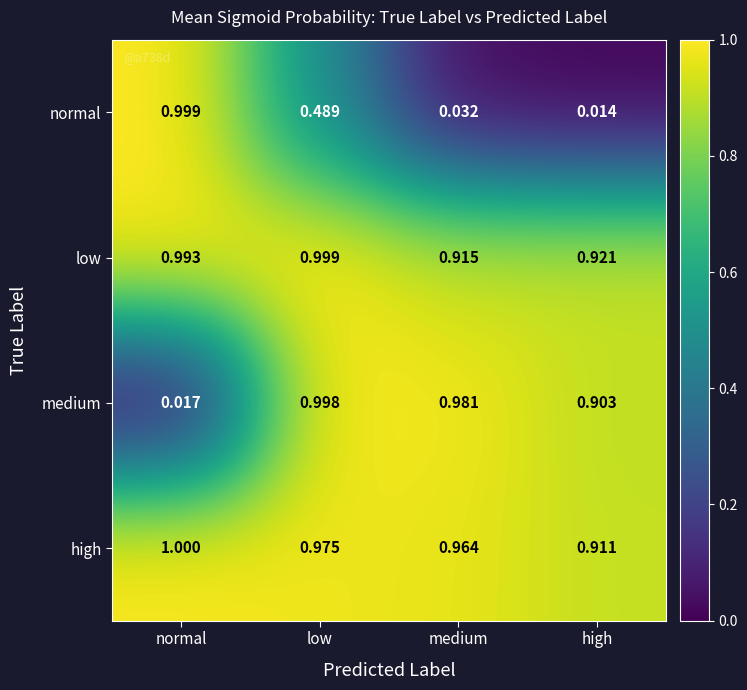

Which series has the largest range (max minus min)?

normal